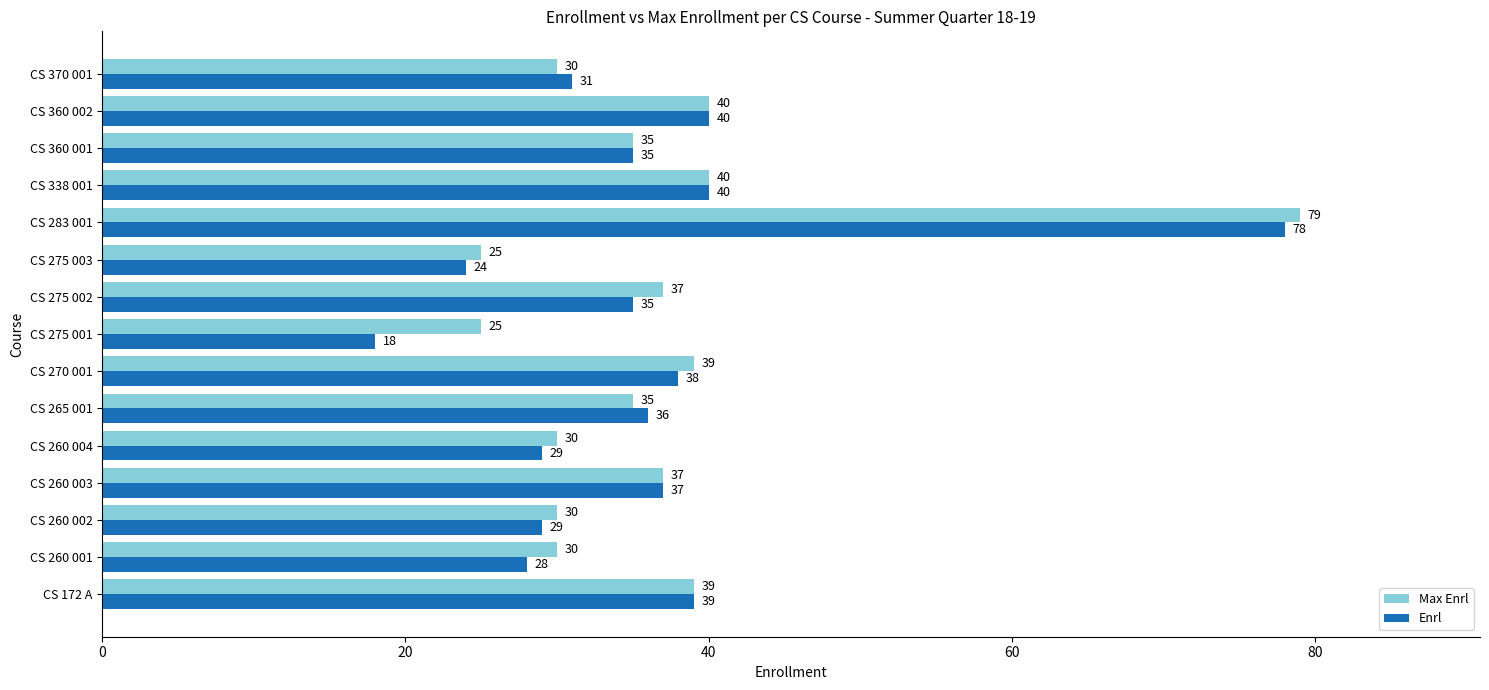

Which label corresponds to the smallest value in the chart?

CS 275 001